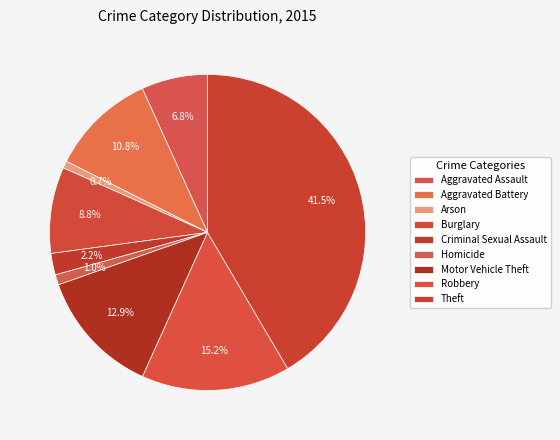

Does any single category account for the majority?

No